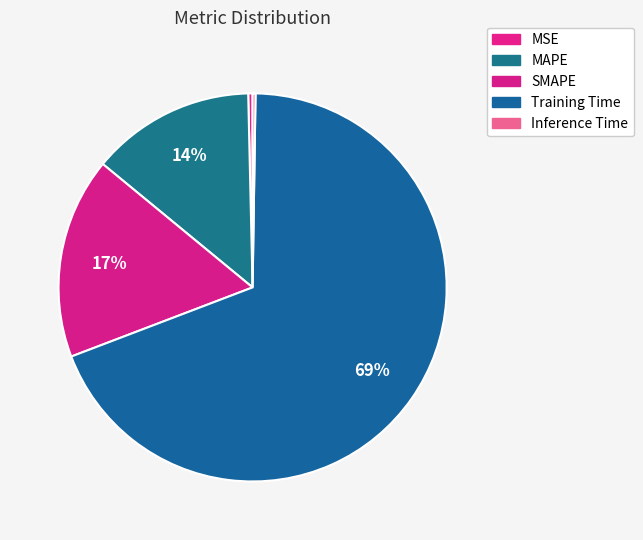

True or false: Inference Time accounts for 0% of the total.

True